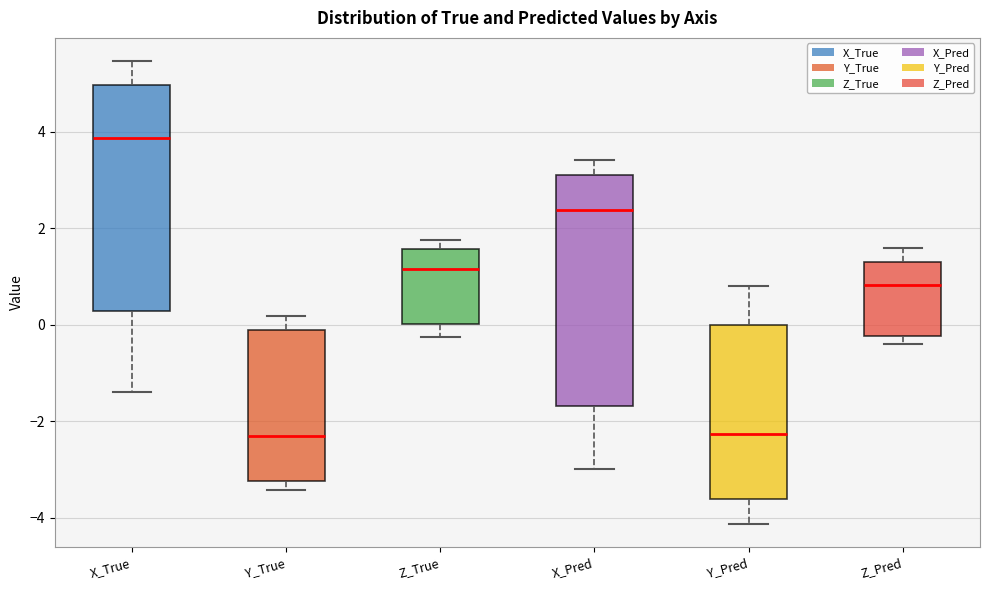

Reading left to right, transcribe this box plot: for each box, give where its median line is, the range the box spans, and where its two whiskers end, as read against the y-axis. The values are not printed on the chart, so give them approximately, as read against the axis.

X_True: median 3.8, box 0.2 to 5.0, whiskers -1.4 to 5.4
Y_True: median -2.2, box -3.2 to -0.2, whiskers -3.4 to 0.2
Z_True: median 1.2, box 0.0 to 1.6, whiskers -0.2 to 1.8
X_Pred: median 2.4, box -1.6 to 3.2, whiskers -3.0 to 3.4
Y_Pred: median -2.2, box -3.6 to 0.0, whiskers -4.2 to 0.8
Z_Pred: median 0.8, box -0.2 to 1.4, whiskers -0.4 to 1.6